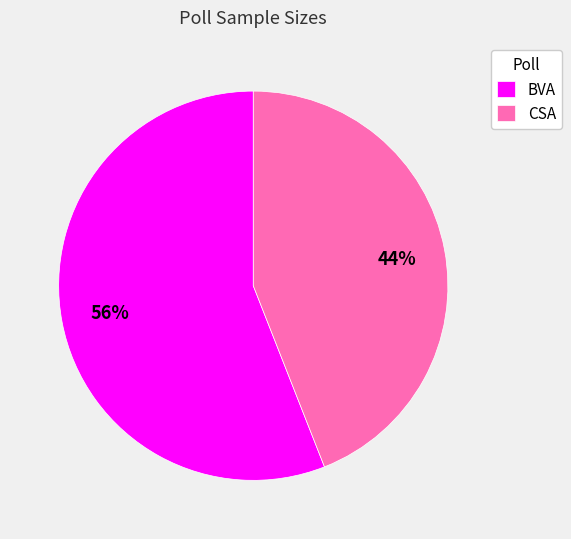

How many segments does this pie chart have?

2